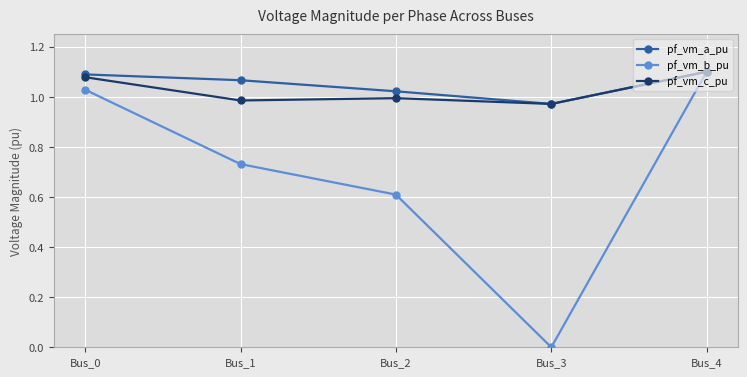

Which series has the largest range (max minus min)?

pf_vm_b_pu